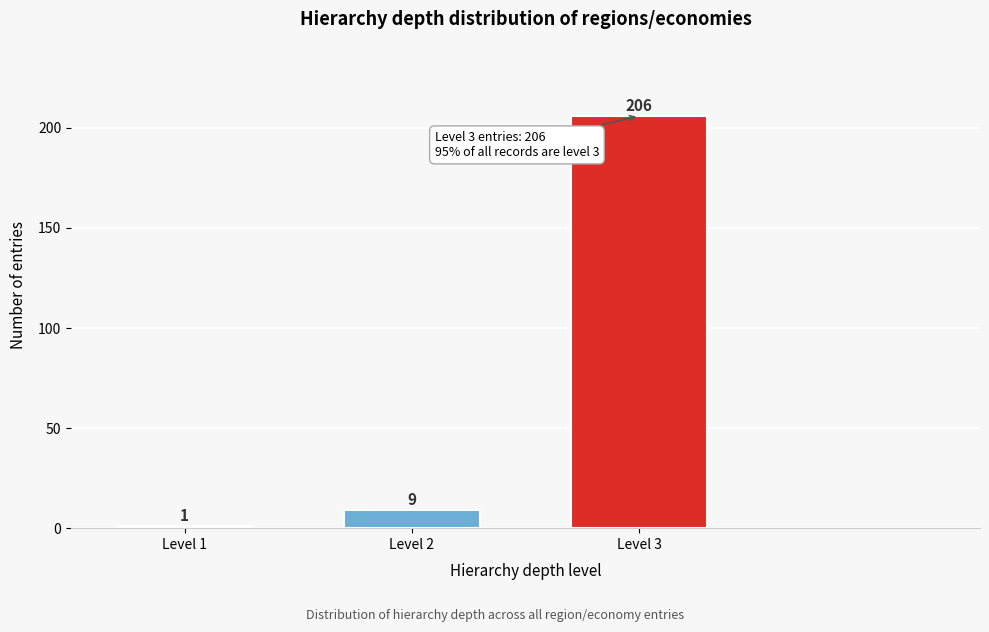

Reading left to right, extract all data points from this chart.

Level 1=1	Level 2=9	Level 3=206